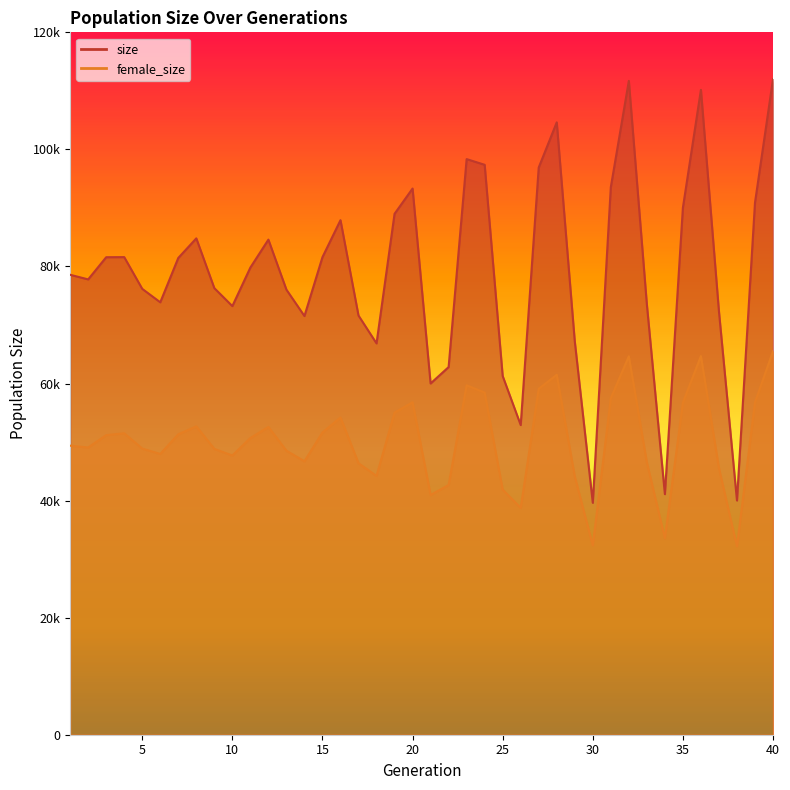

True or false: female_size has more than 1 interior local peaks.

True